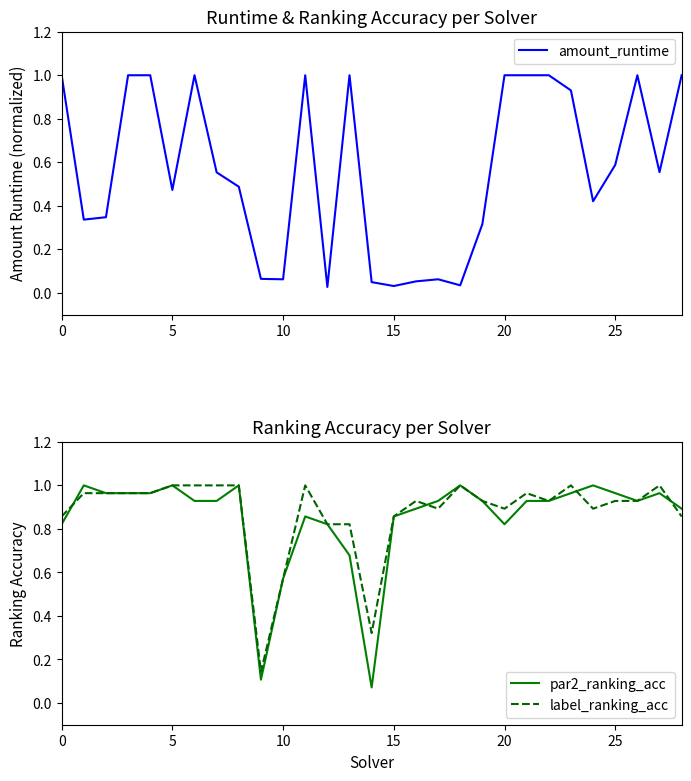

What is the average value of the amount_runtime series?

0.6